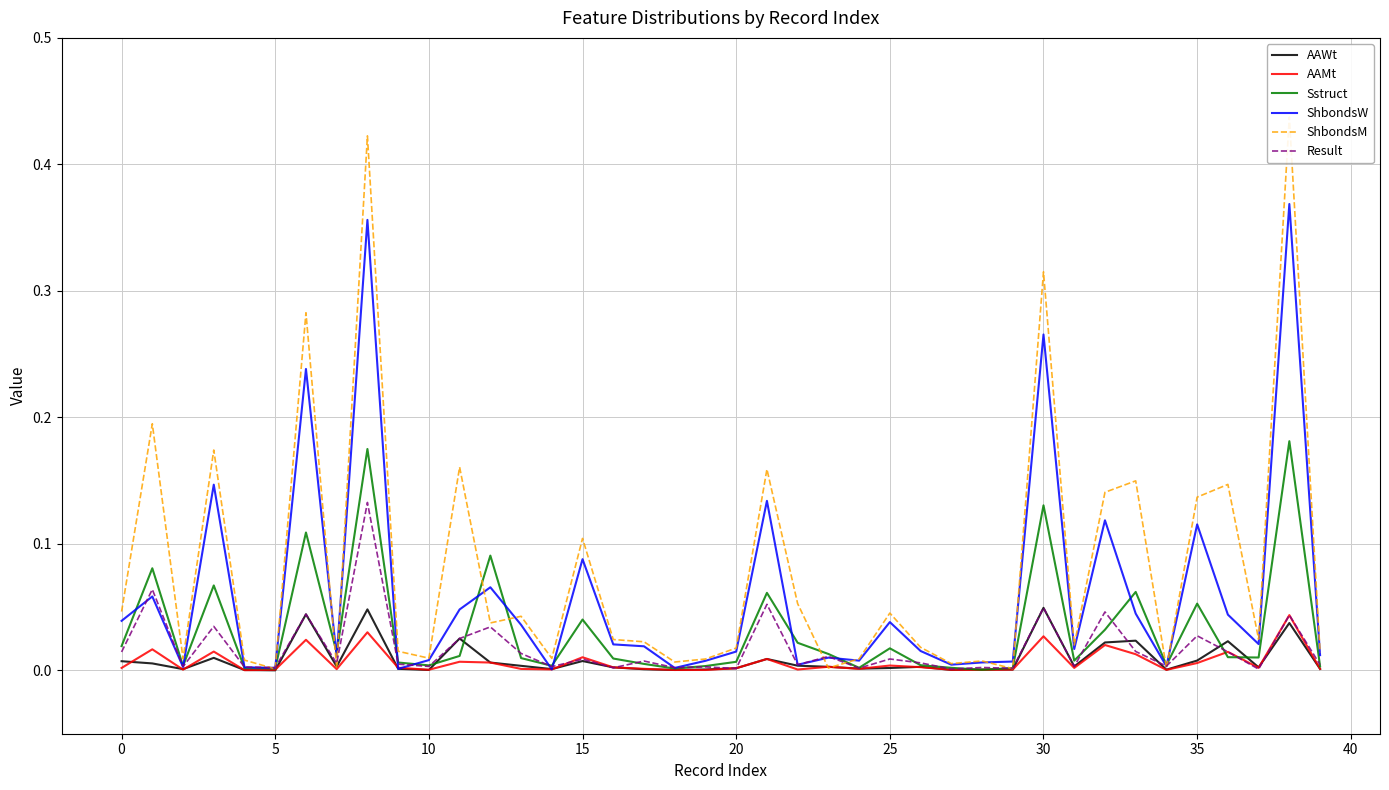

After their last crossing, which series has the higher values: ShbondsM or Sstruct?

ShbondsM